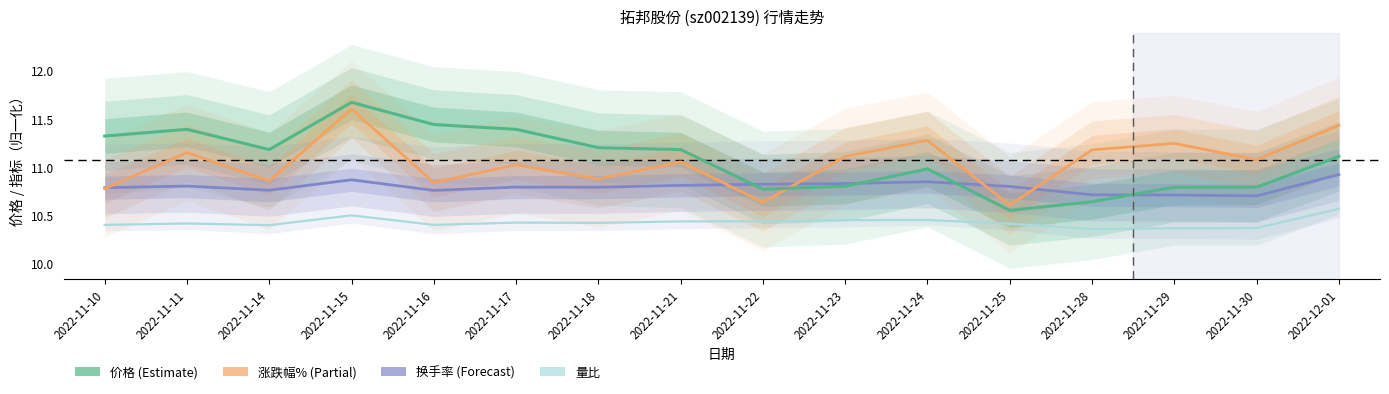

Which label corresponds to the largest value in the chart?

2022-11-15